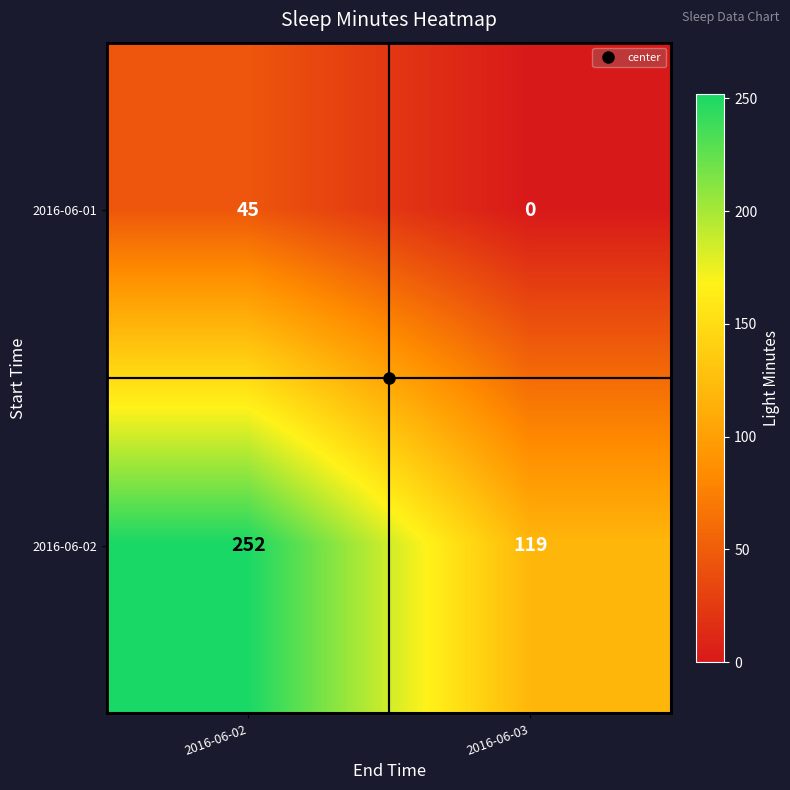

What is the total value across all series at 2016-06-03?

119